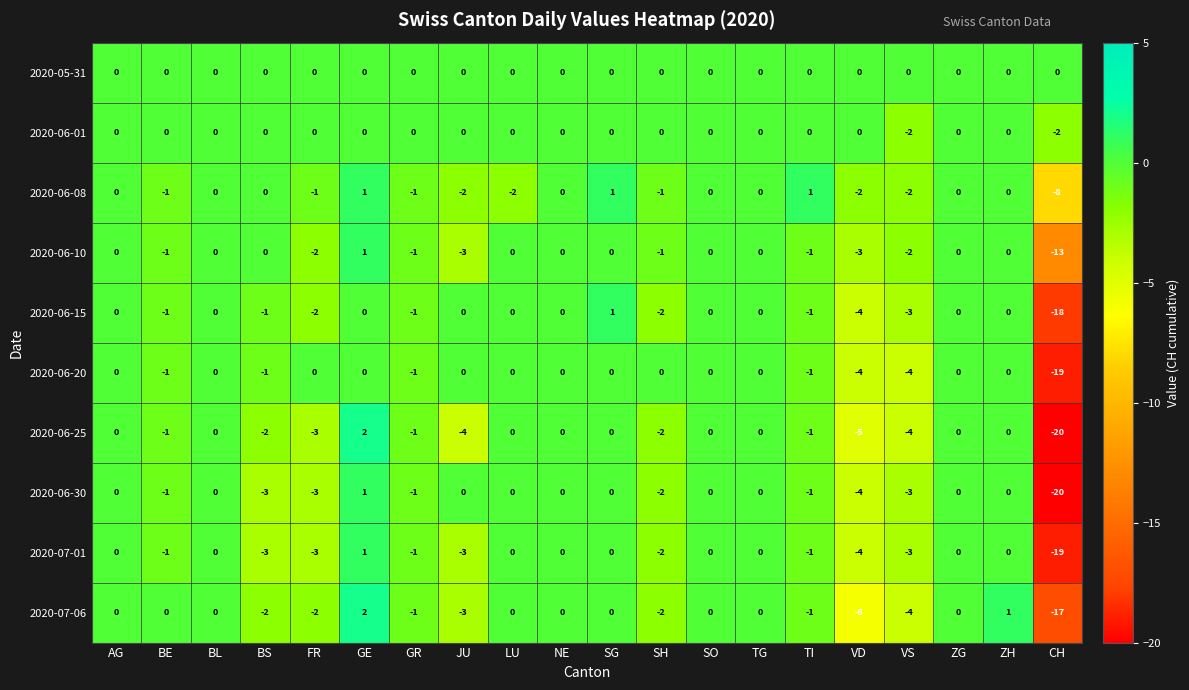

What is the sum of all 2020-06-15 values?

-32